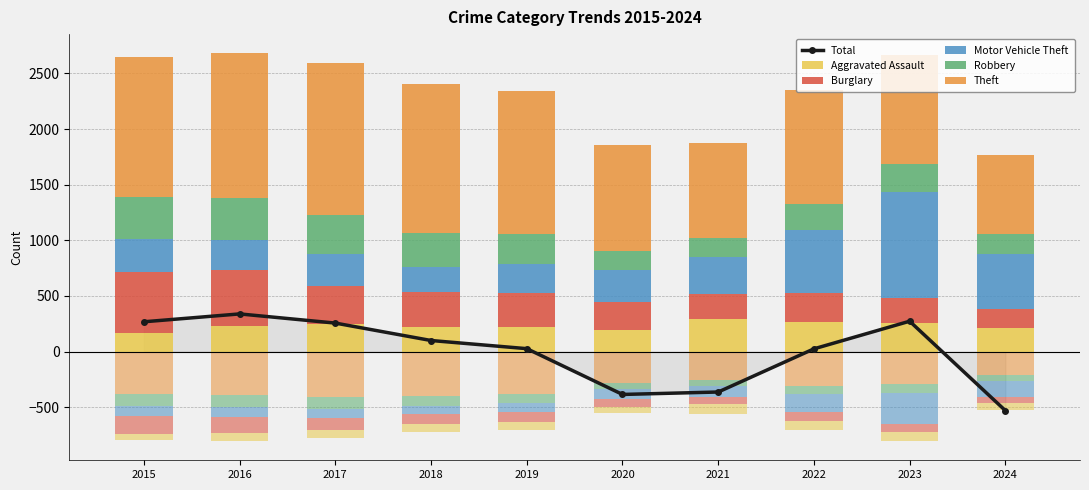

What is the difference between the maximum and minimum values in the Motor Vehicle Theft series?

720.0